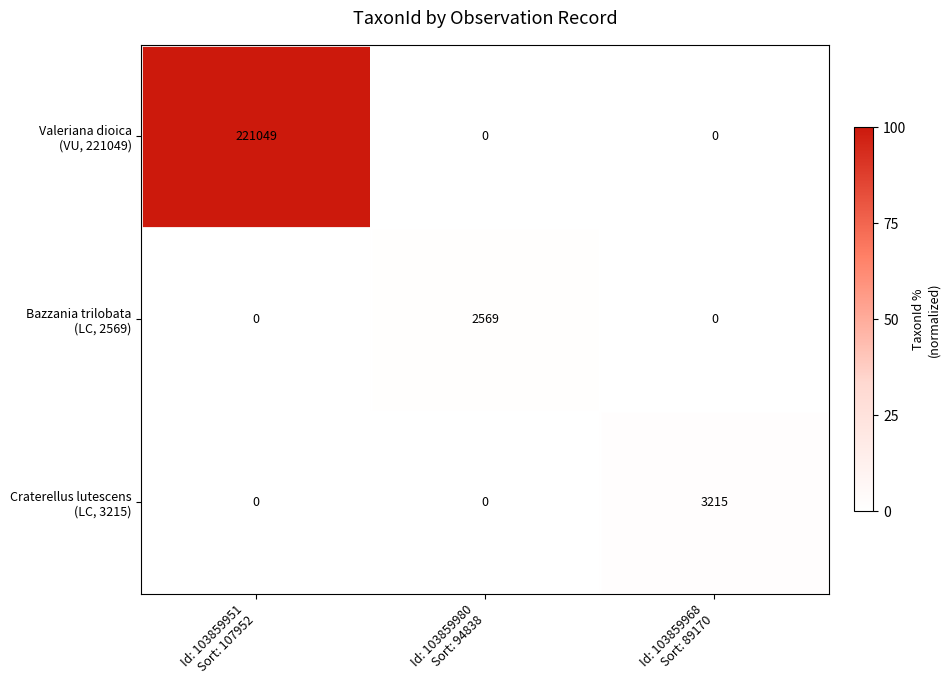

What is the greatest value displayed?

221049